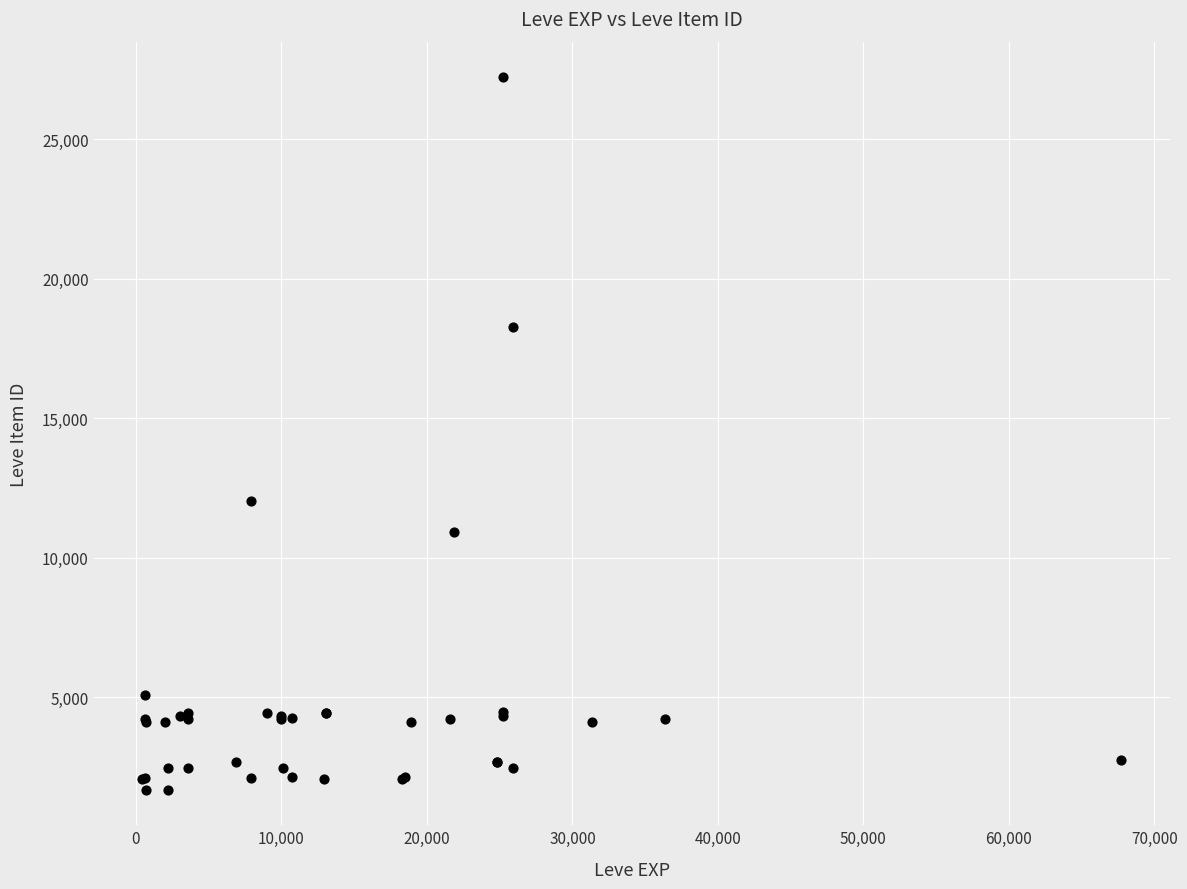

What Y value in the scatter plot is closest to 14448?

12018